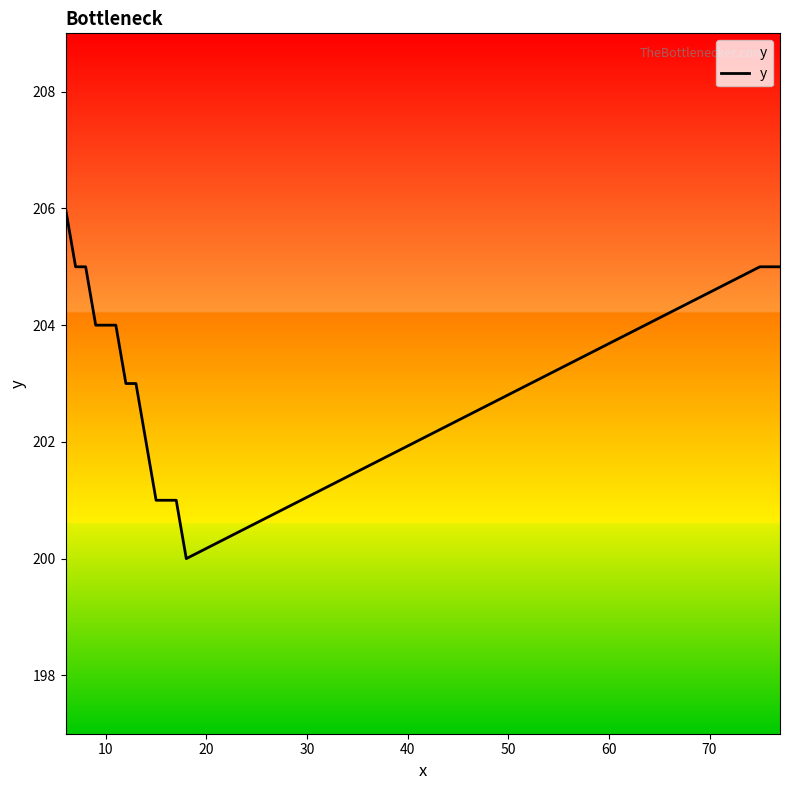

What is the minimum value shown in the chart?

200